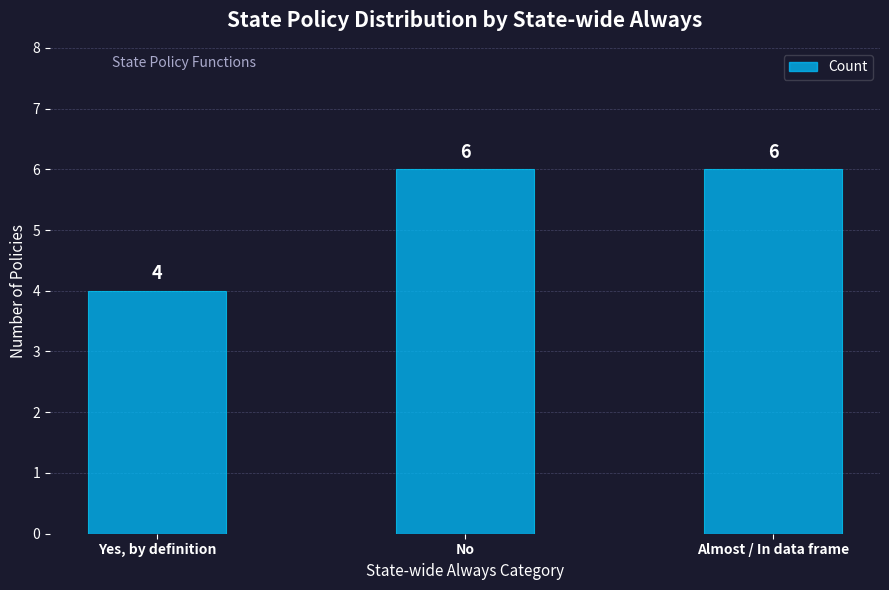

How many bars are there in total?

3